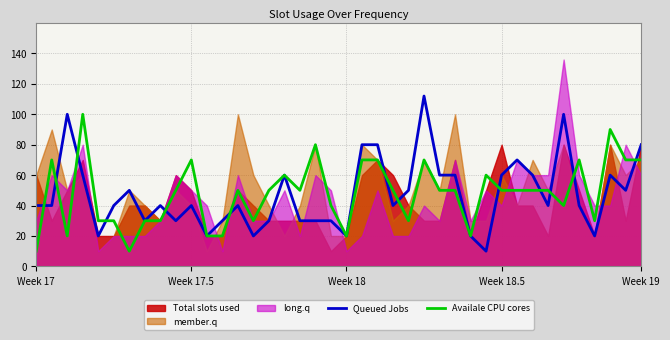

True or false: Queued Jobs has a value of 30 at 7.

True